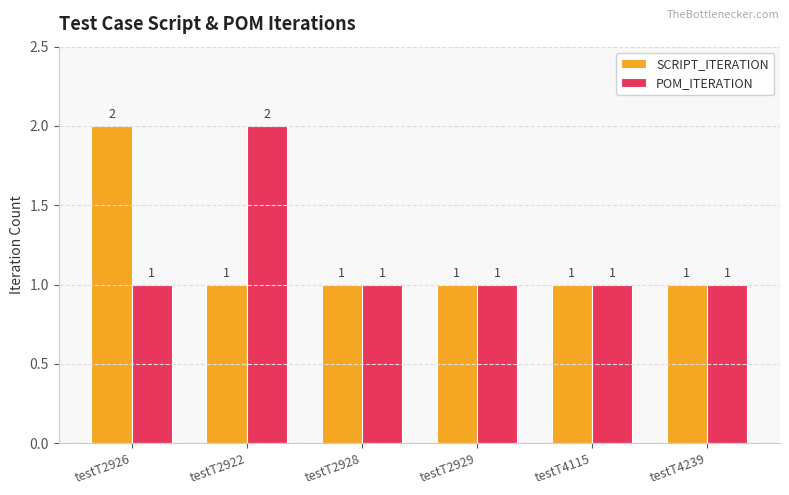

What is the total value across all series at testT2926?

3